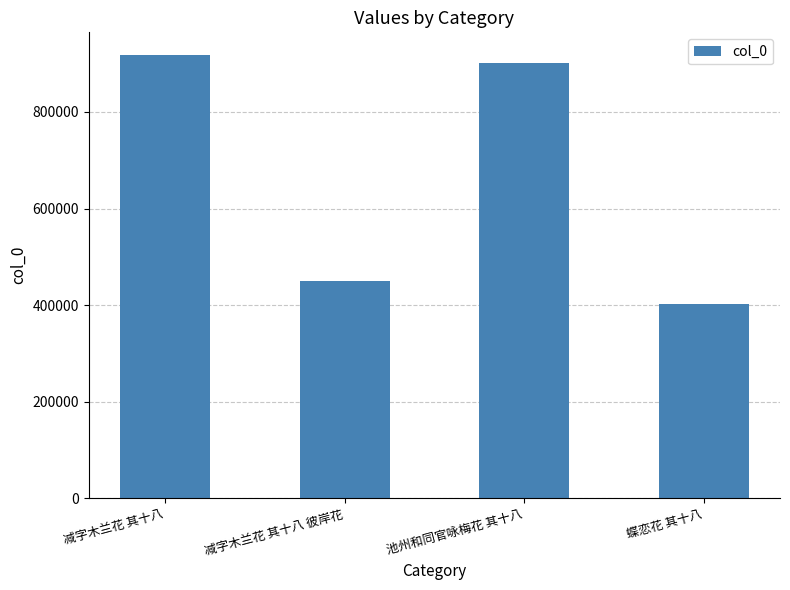

What is the value of the 1st bar from the left?

919059